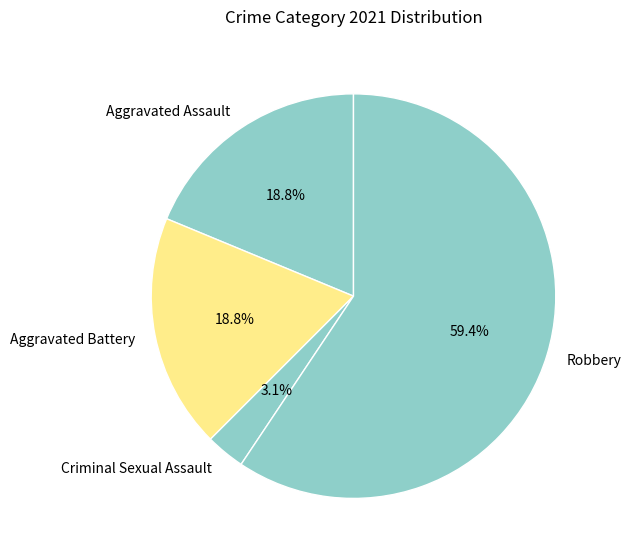

What is the largest slice in the pie chart?

Robbery